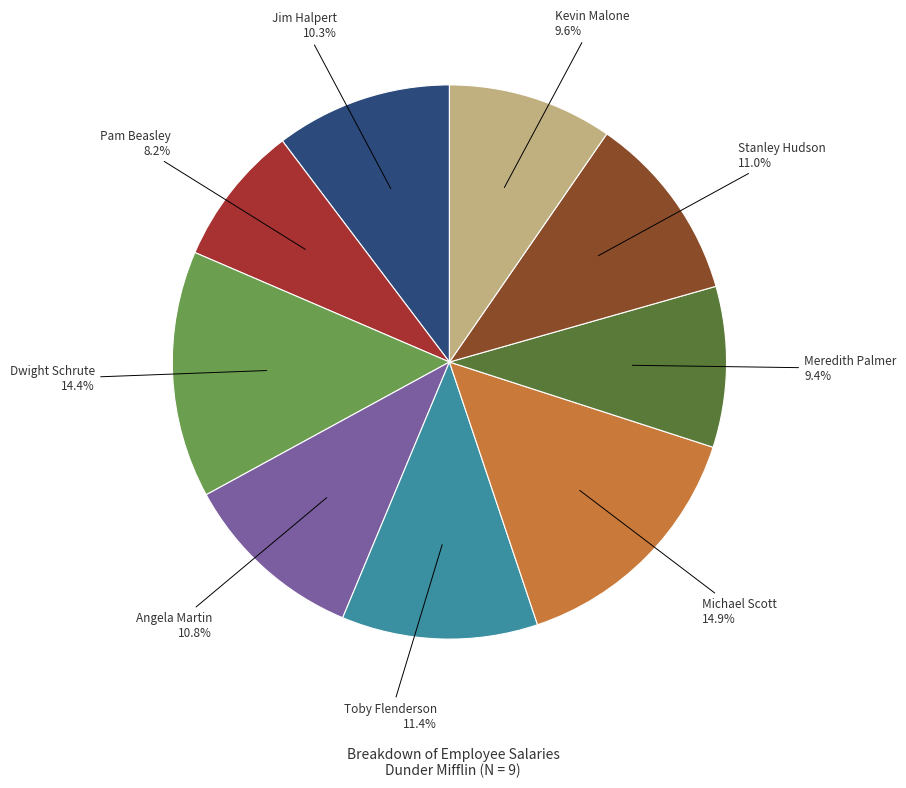

What percentage do Meredith Palmer and Dwight Schrute together represent?

23.8%